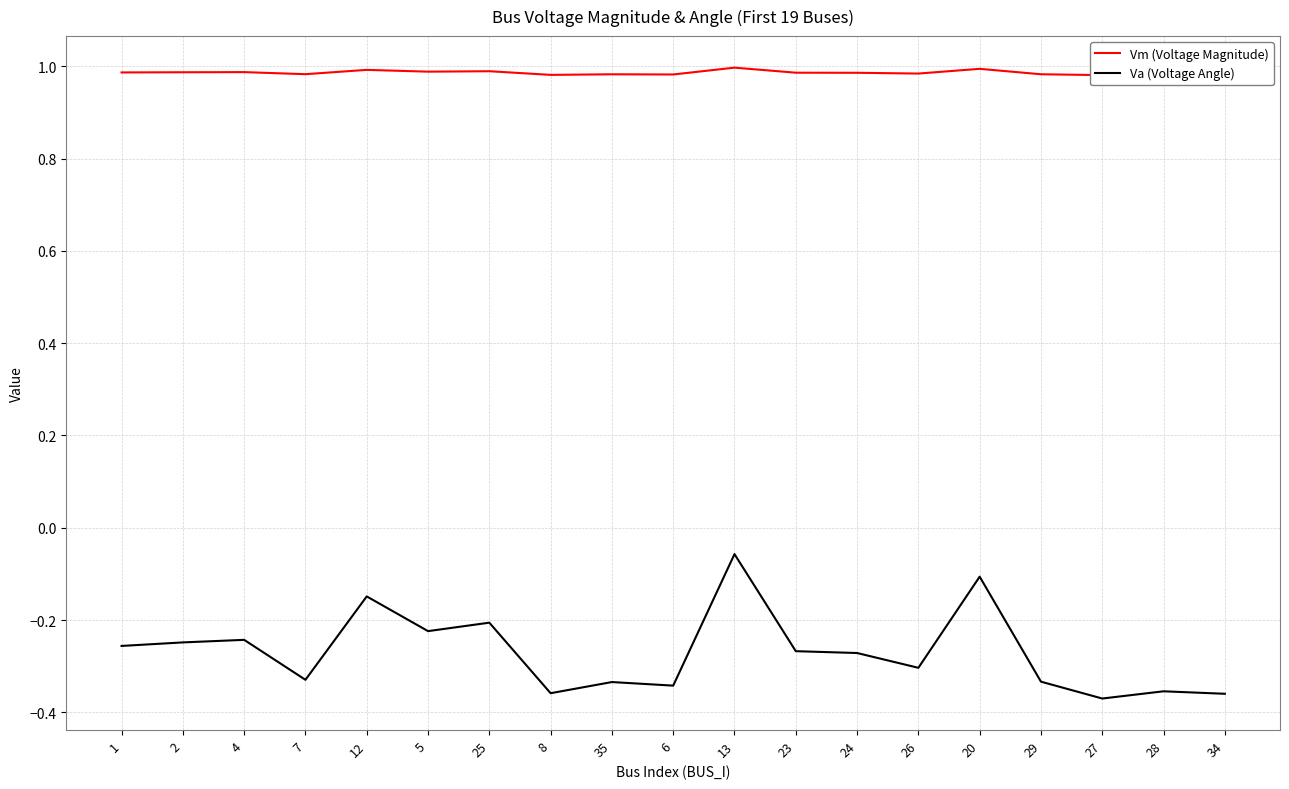

What is the maximum value for Va (Voltage Angle)?

-0.1